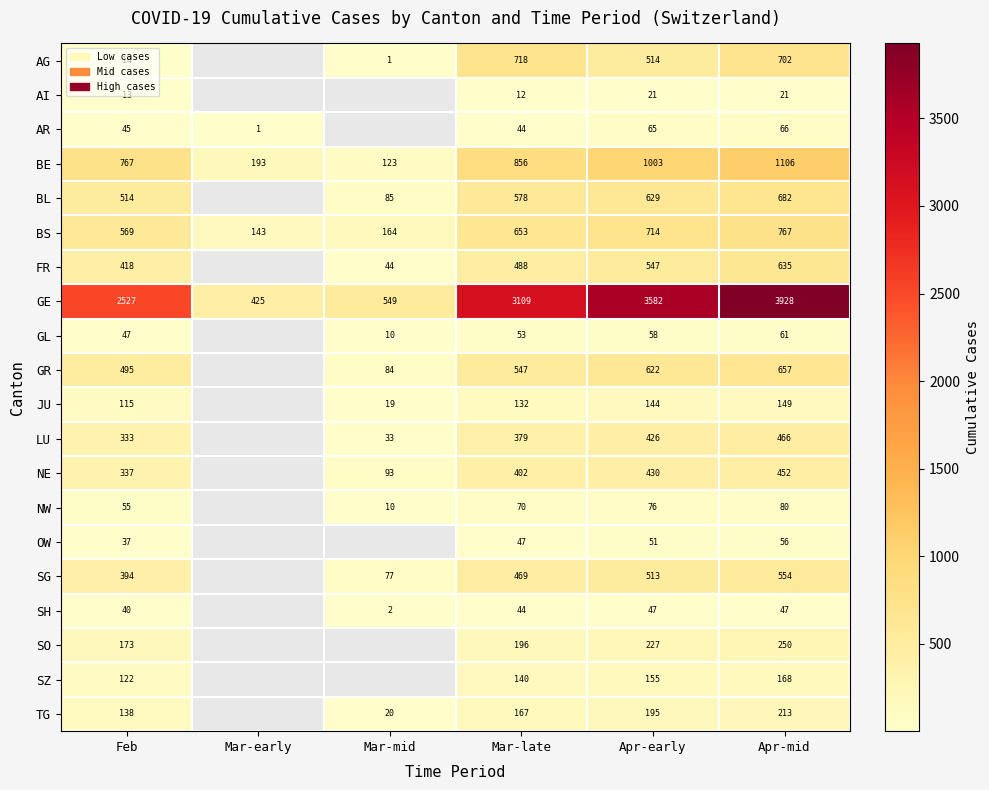

Rank the categories by BE value from lowest to highest.

Mar-mid, Mar-early, Feb, Mar-late, Apr-early, Apr-mid